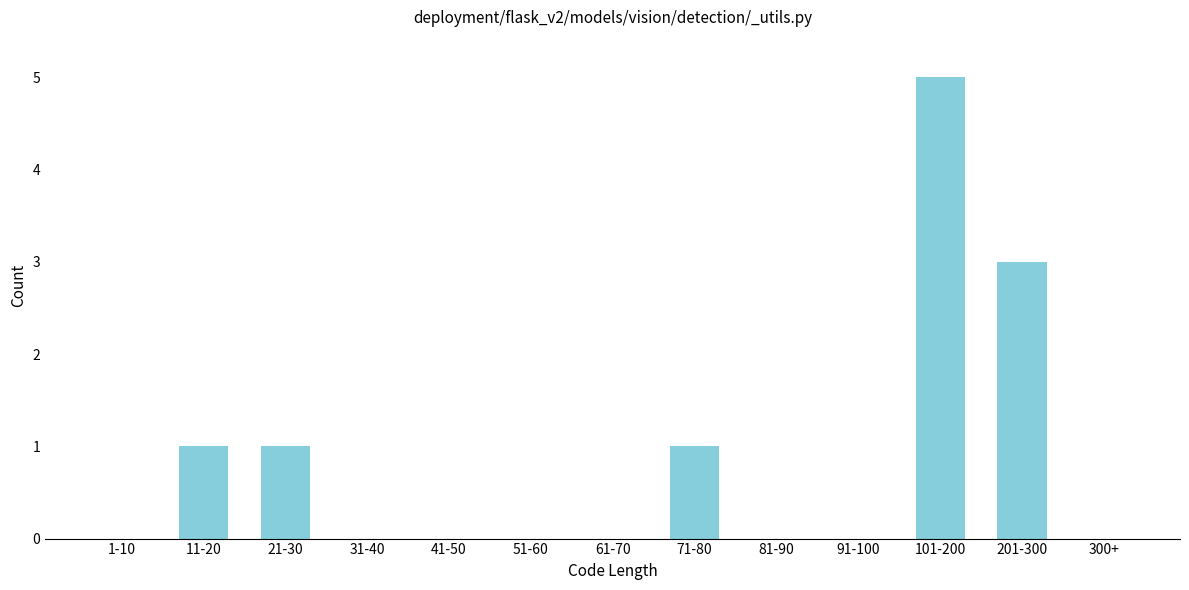

Reading left to right, extract all data points from this chart.

1-10=0	11-20=1	21-30=1	31-40=0	41-50=0	51-60=0	61-70=0	71-80=1	81-90=0	91-100=0	101-200=5	201-300=3	300+=0